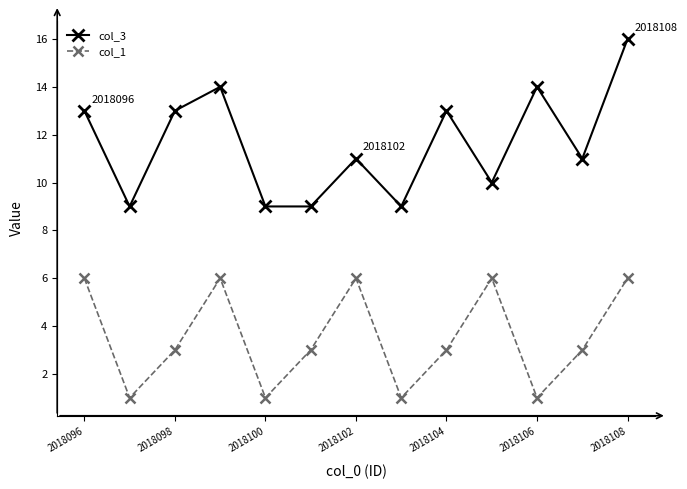

Which series has the largest total across all categories?

col_3